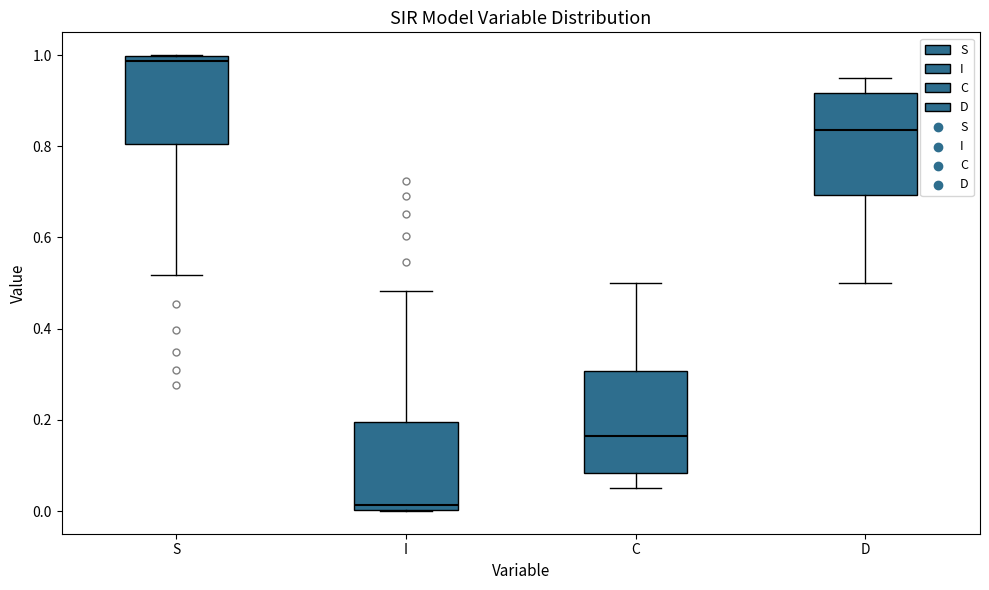

Reading left to right, read every box against the y-axis: the position of its median line, the range the box covers, and the ends of its whiskers. The values are not printed on the chart, so give them approximately, as read against the axis.

S: median 0.98, box 0.80 to 1.00, whiskers 0.52 to 1.00
I: median 0.02, box 0.00 to 0.20, whiskers 0.00 to 0.48
C: median 0.16, box 0.08 to 0.30, whiskers 0.06 to 0.50
D: median 0.84, box 0.70 to 0.92, whiskers 0.50 to 0.94